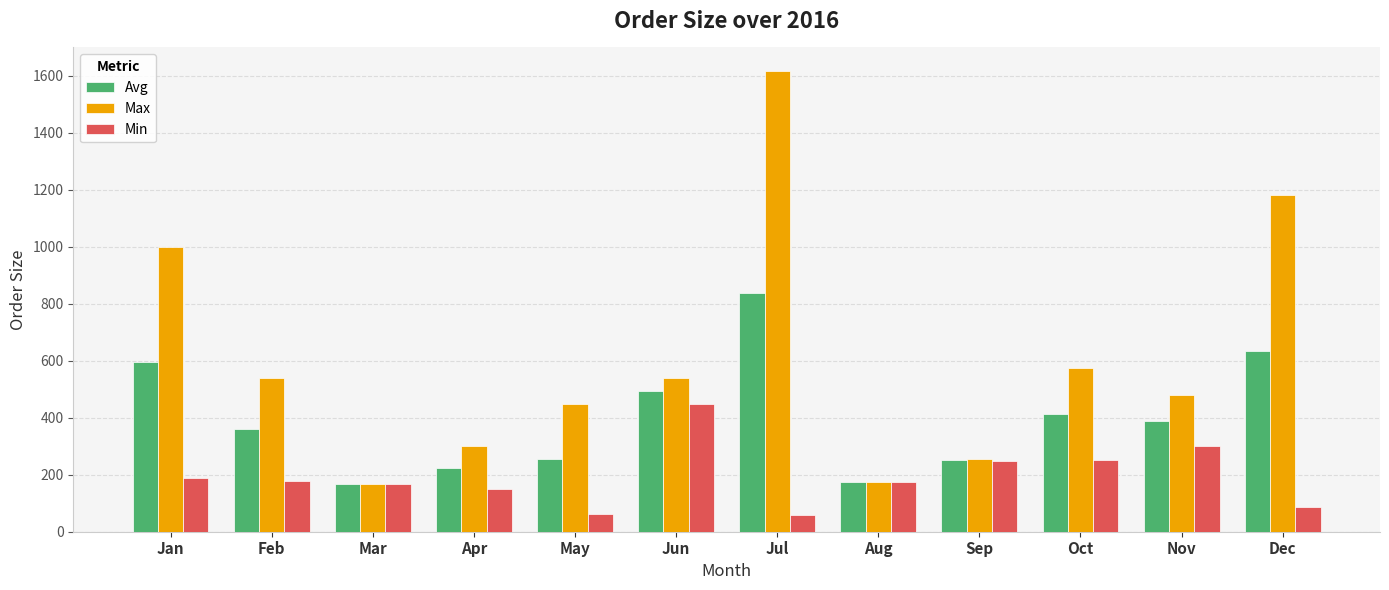

How many bars are there in each group?

3